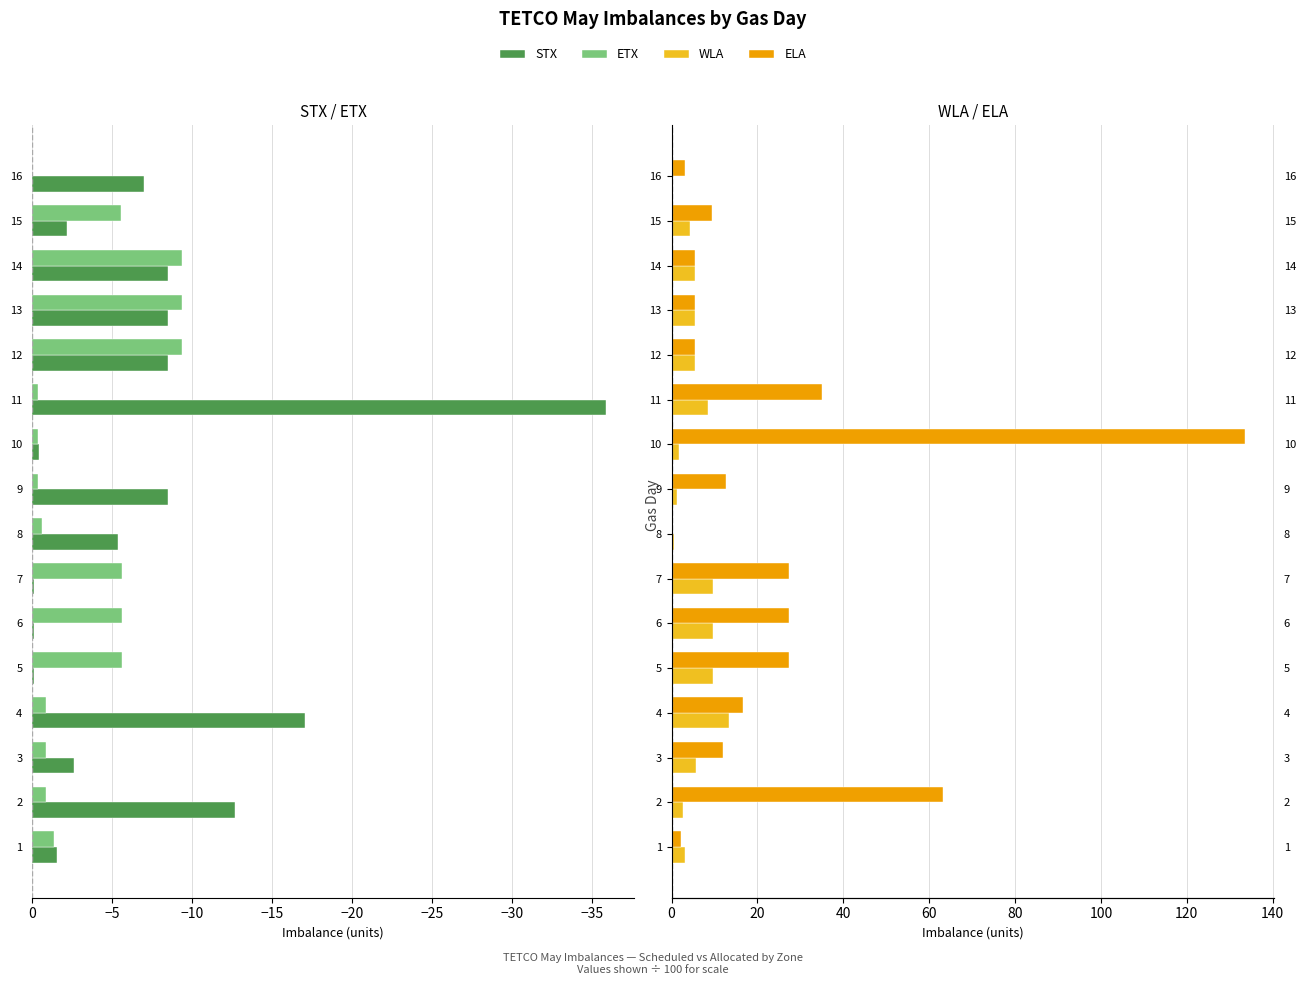

Between 2 and 10, which series saw the biggest shift?

ELA